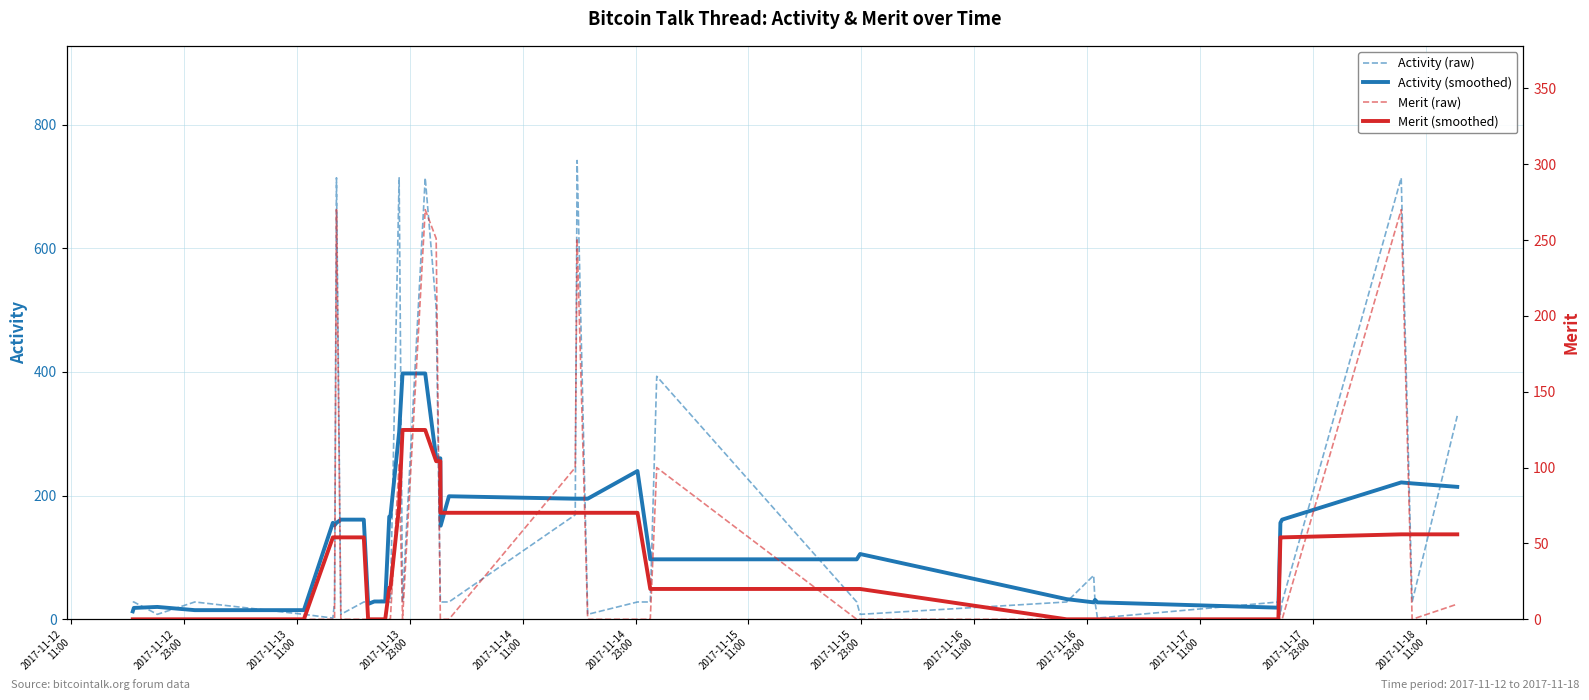

True or false: Merit (smoothed) has more than 2 points higher than both neighbors.

False